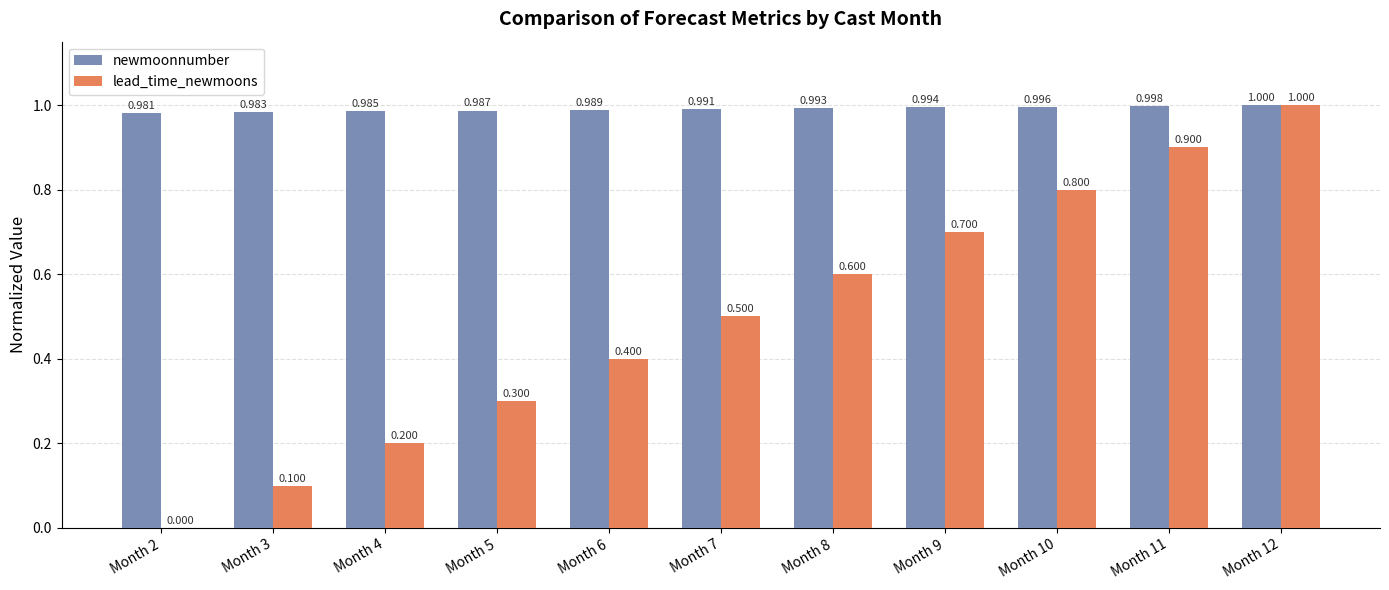

The newmoonnumber series shows 0.4 at Month 11. True or false?

False